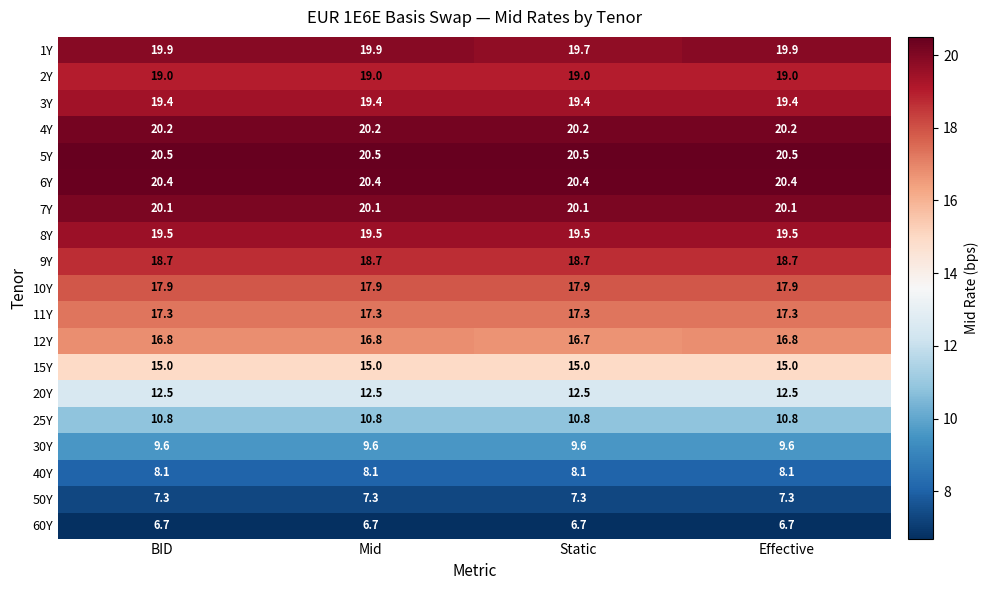

What is the spread (max minus min) of values at Mid?

13.8